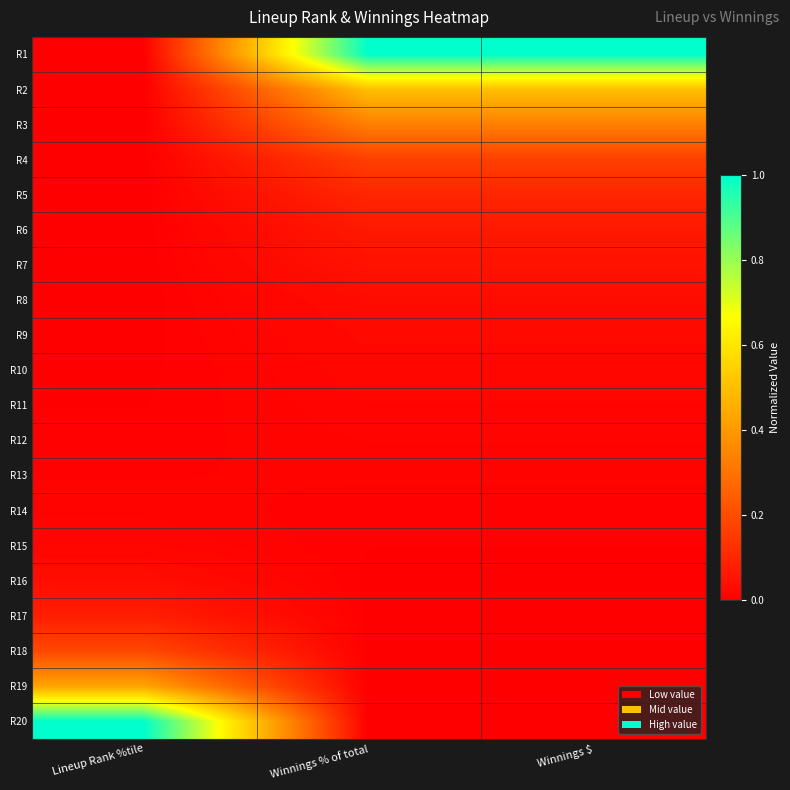

What is the difference between the highest and lowest values at Winnings $?

1.0